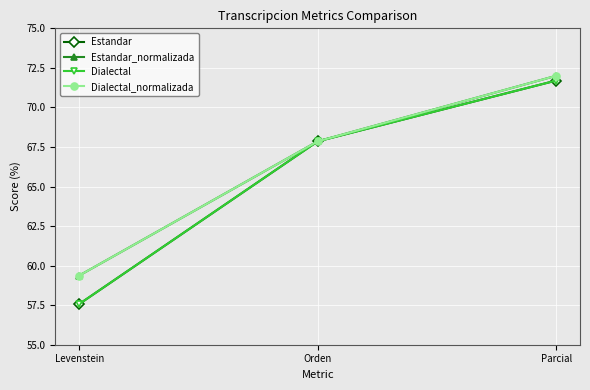

True or false: Estandar has a value of 47.5 at Orden.

False